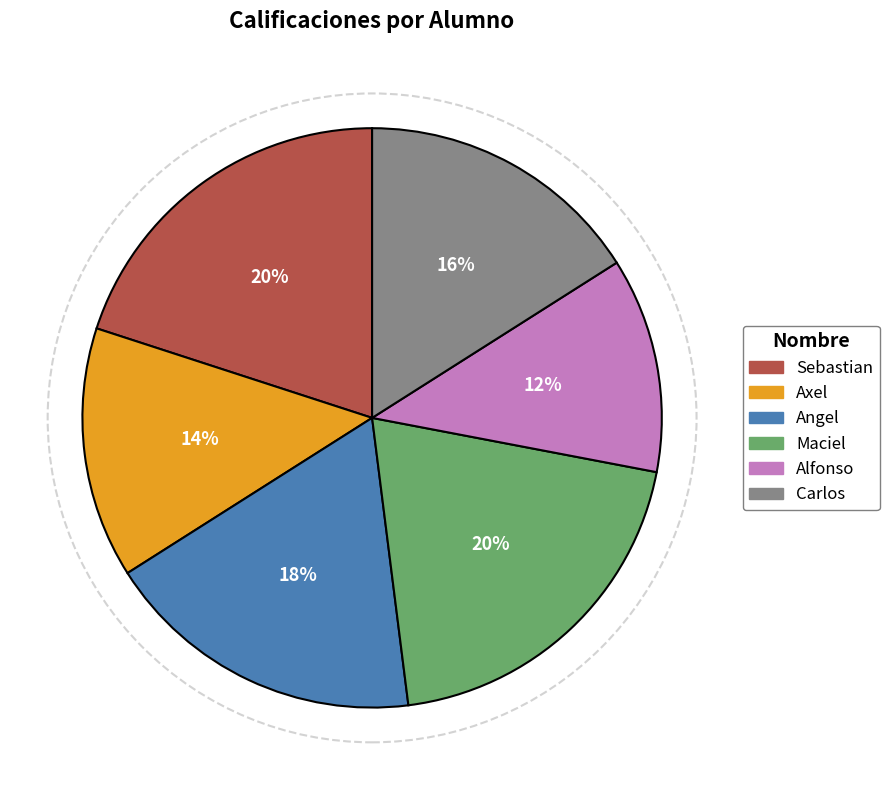

What percentage is the Carlos slice, to the nearest percent?

16%